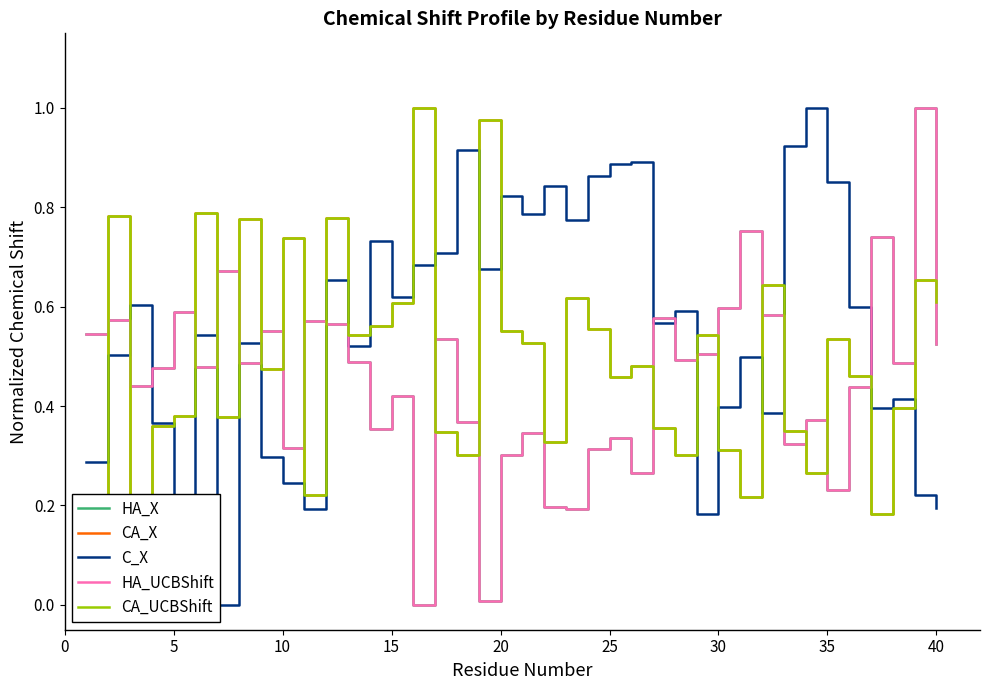

What is the value of the CA_UCBShift point at the 4th from the left?

0.4